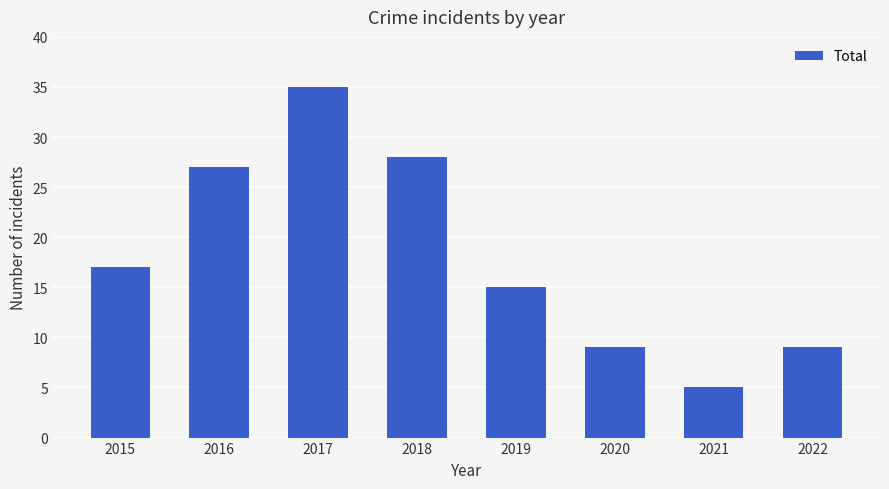

The value at 2017 is 23. True or false?

False